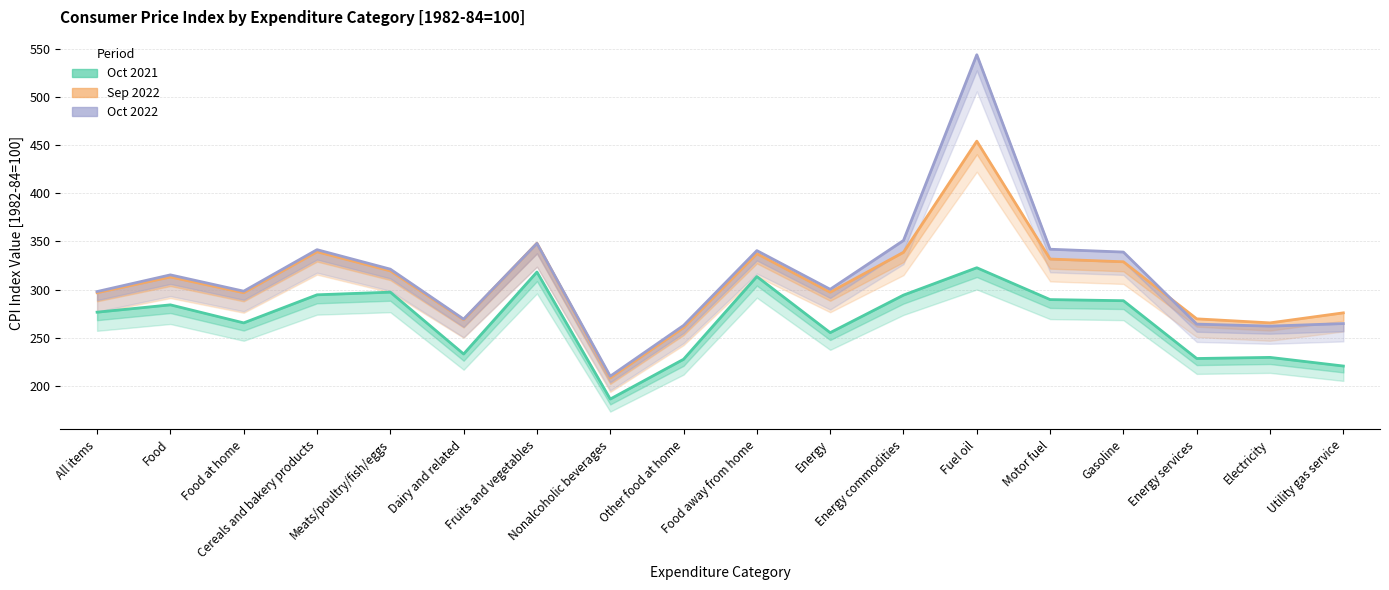

At which category does the chart reach its minimum across all series?

Nonalcoholic beverages